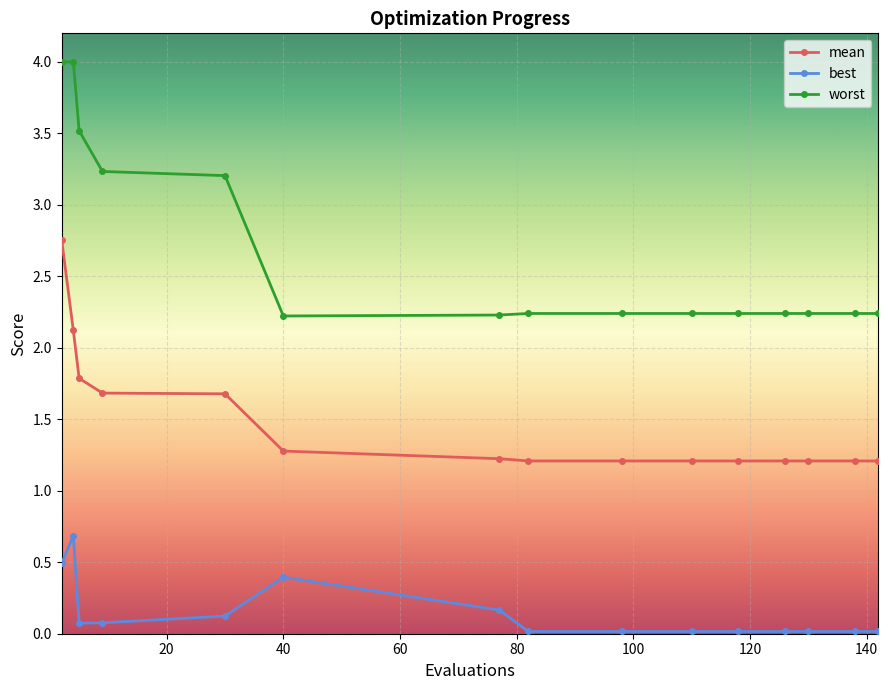

Count the number of data series in this chart.

3